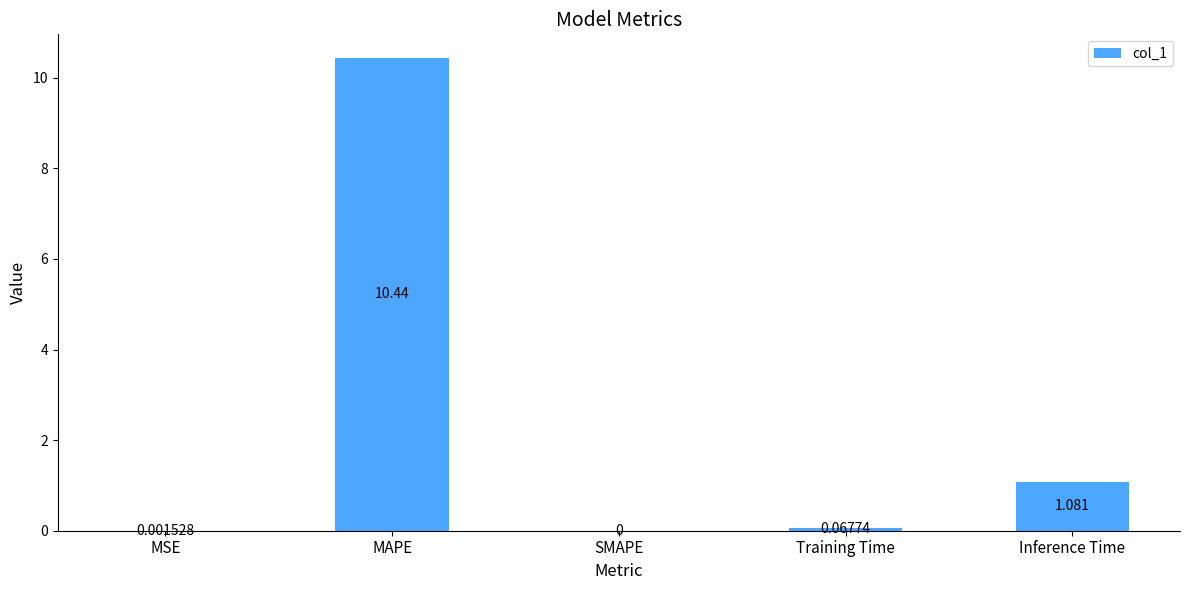

At which category does the chart reach its peak across all series?

MAPE